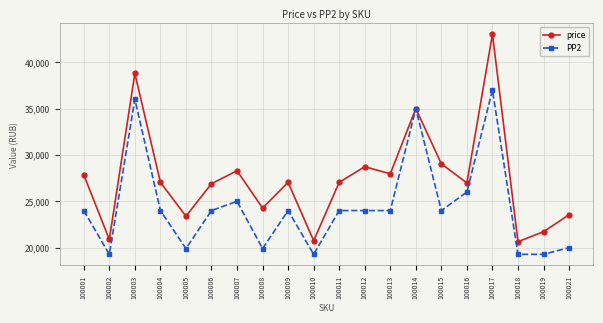

Which series has the largest total across all categories?

price